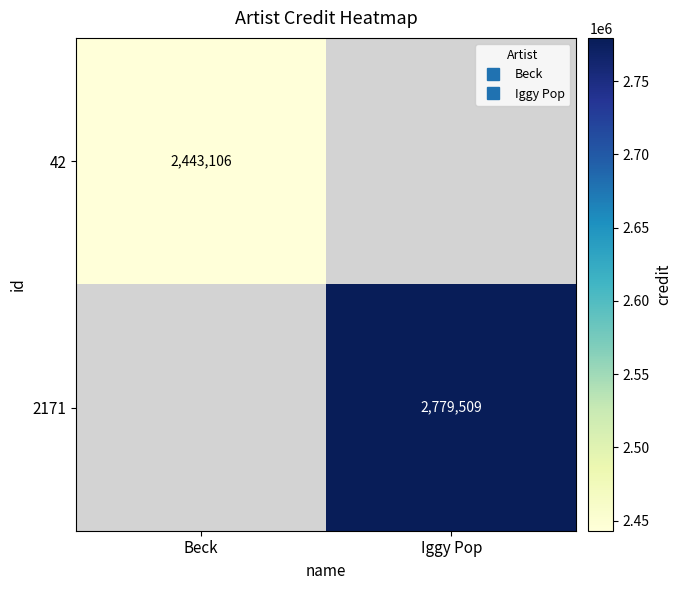

What is the maximum value shown in the chart?

2779509.0